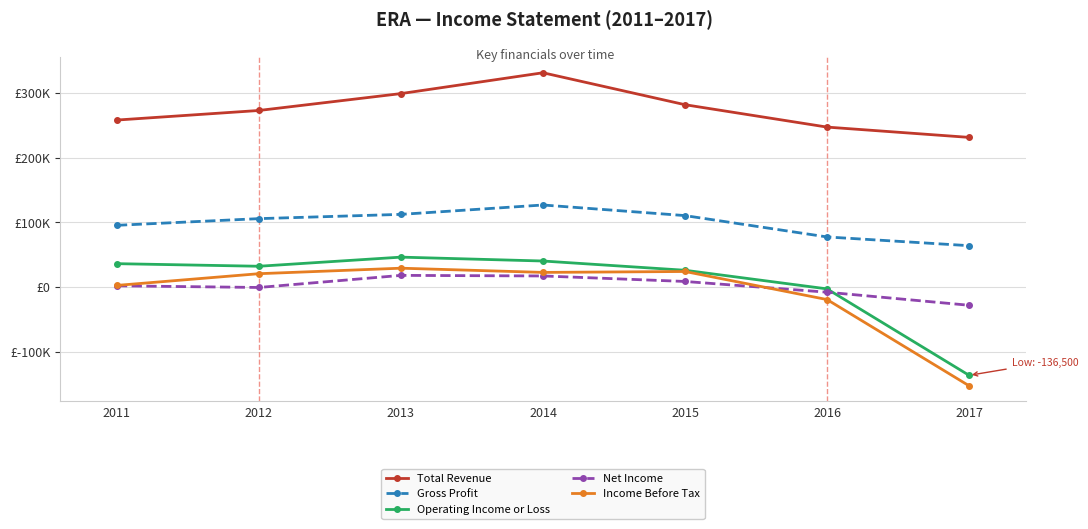

Is this an area chart (filled region under the line)?

No